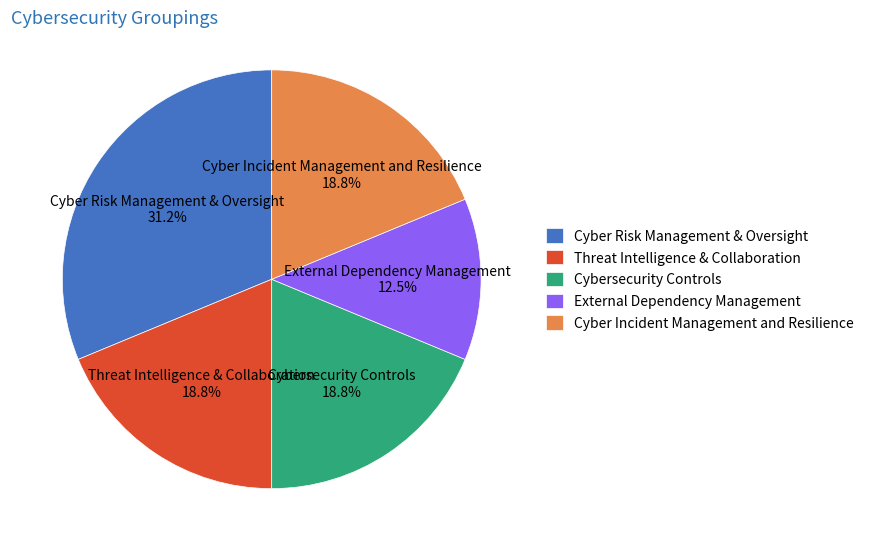

To the nearest percent, what percentage of the pie is Cyber Incident Management and Resilience?

19%